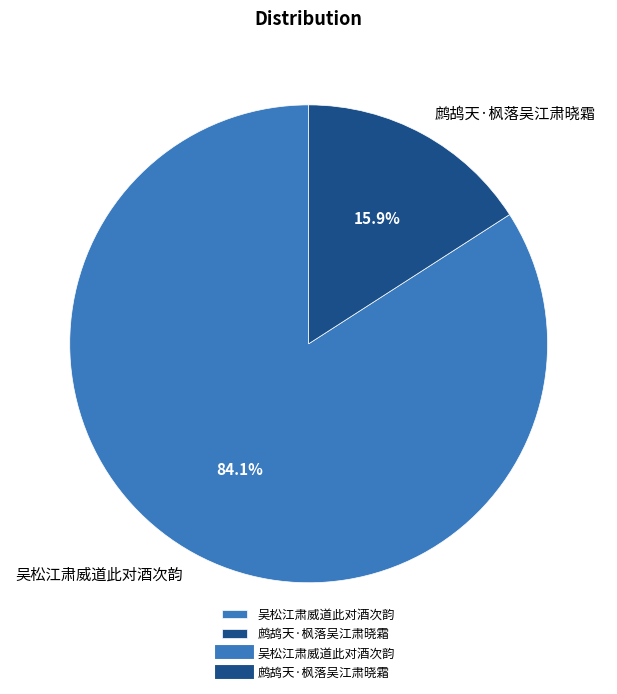

To the nearest percent, what portion does 鹧鸪天·枫落吴江肃晓霜 represent?

16%